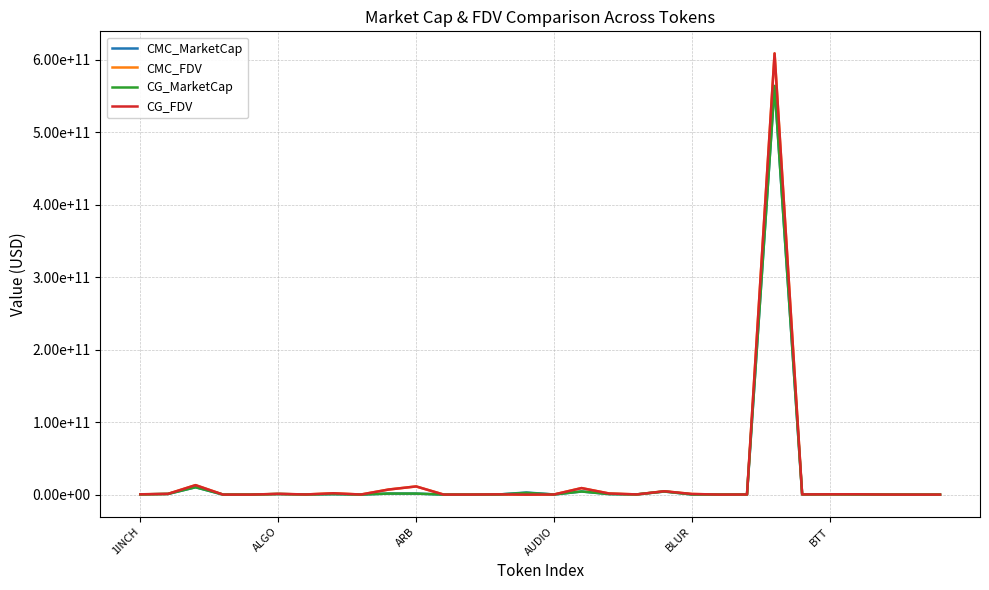

What are all the series names shown in the legend?

CMC_MarketCap, CMC_FDV, CG_MarketCap, CG_FDV